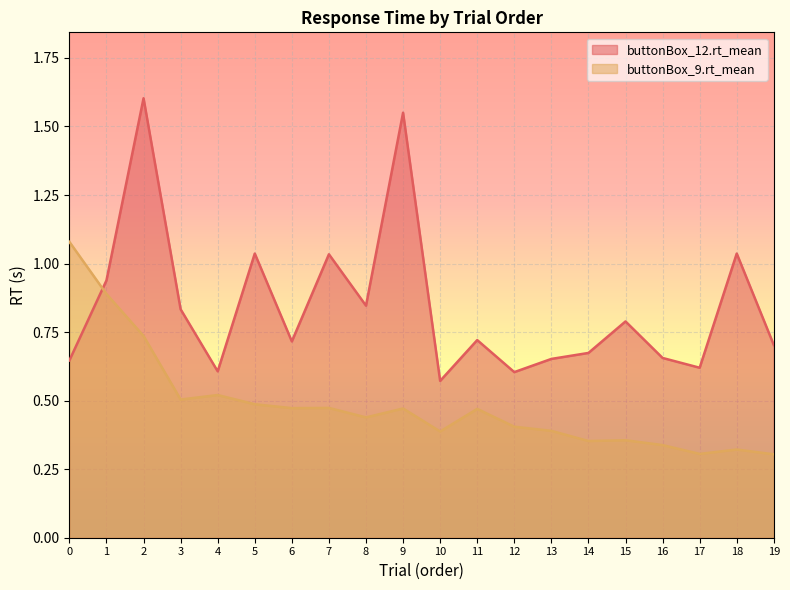

Which series has the widest spread of values?

buttonBox_12.rt_mean